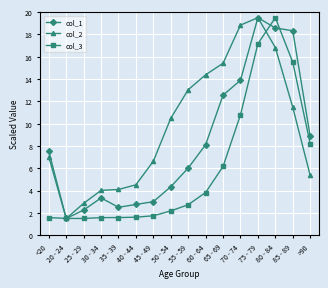

How many values in the col_1 series are below 7?

8